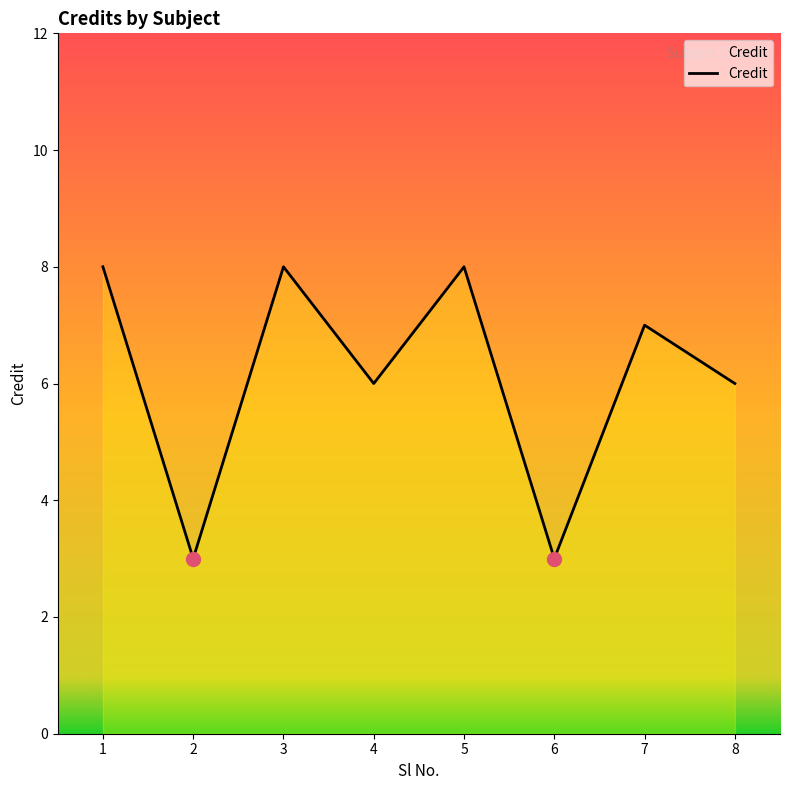

What is the sum of all values?

49